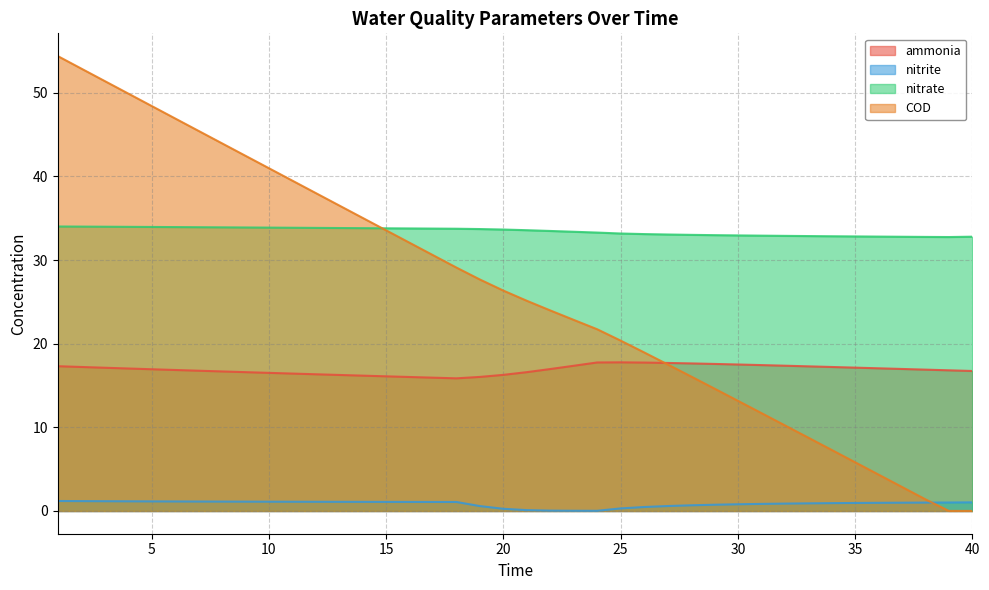

Count the number of categories in the chart.

40